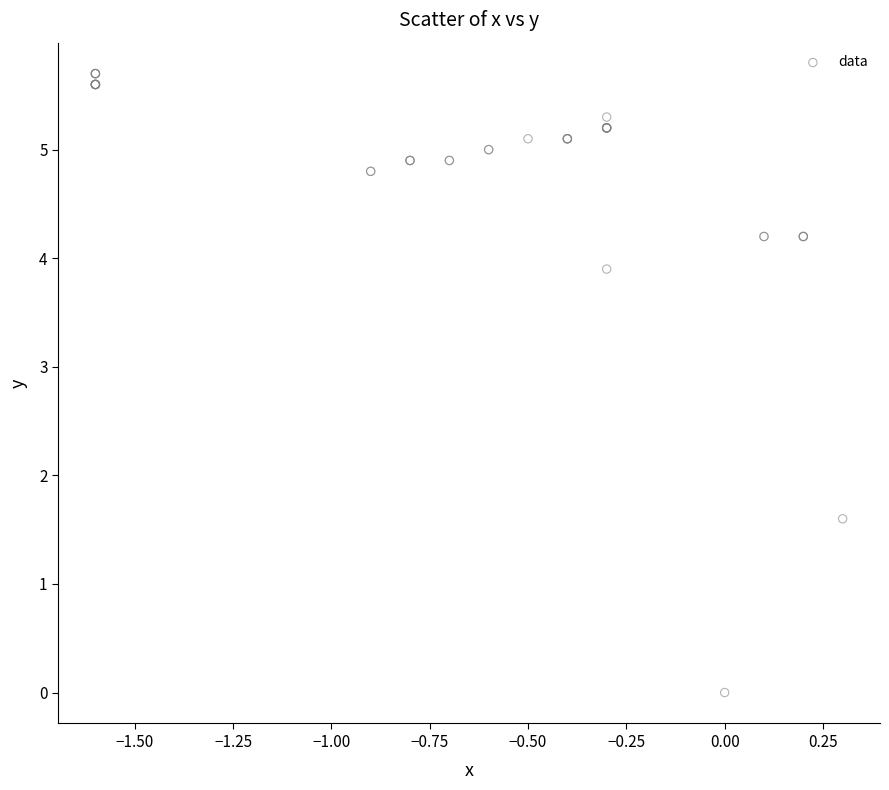

What Y value in the scatter plot is closest to 2?

1.6